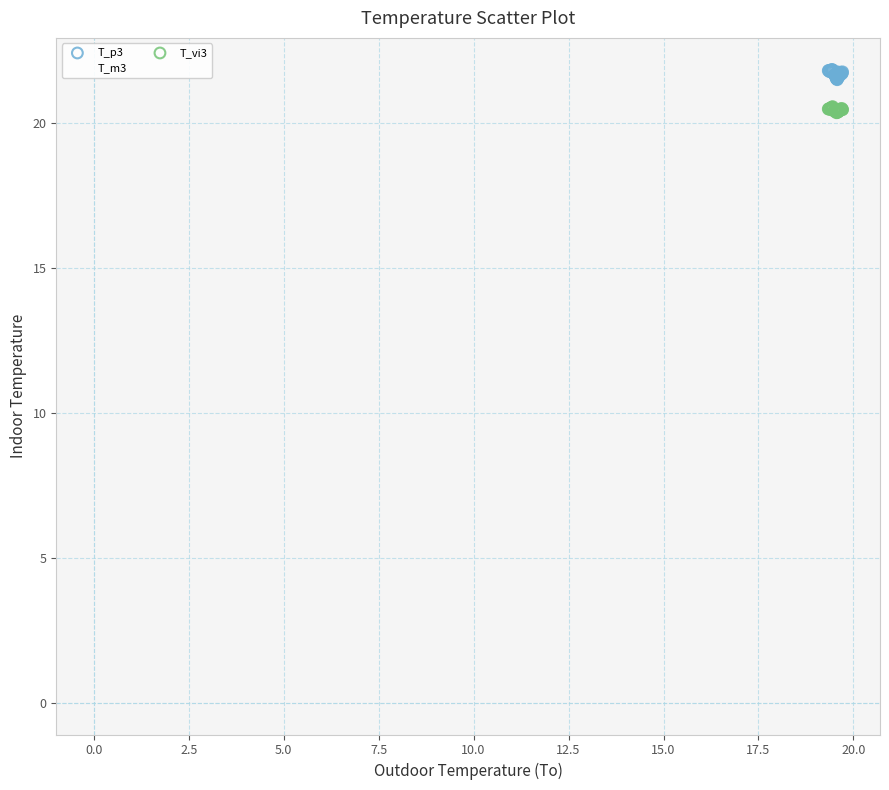

What are all the series names shown in the legend?

T_p3, T_m3, T_vi3